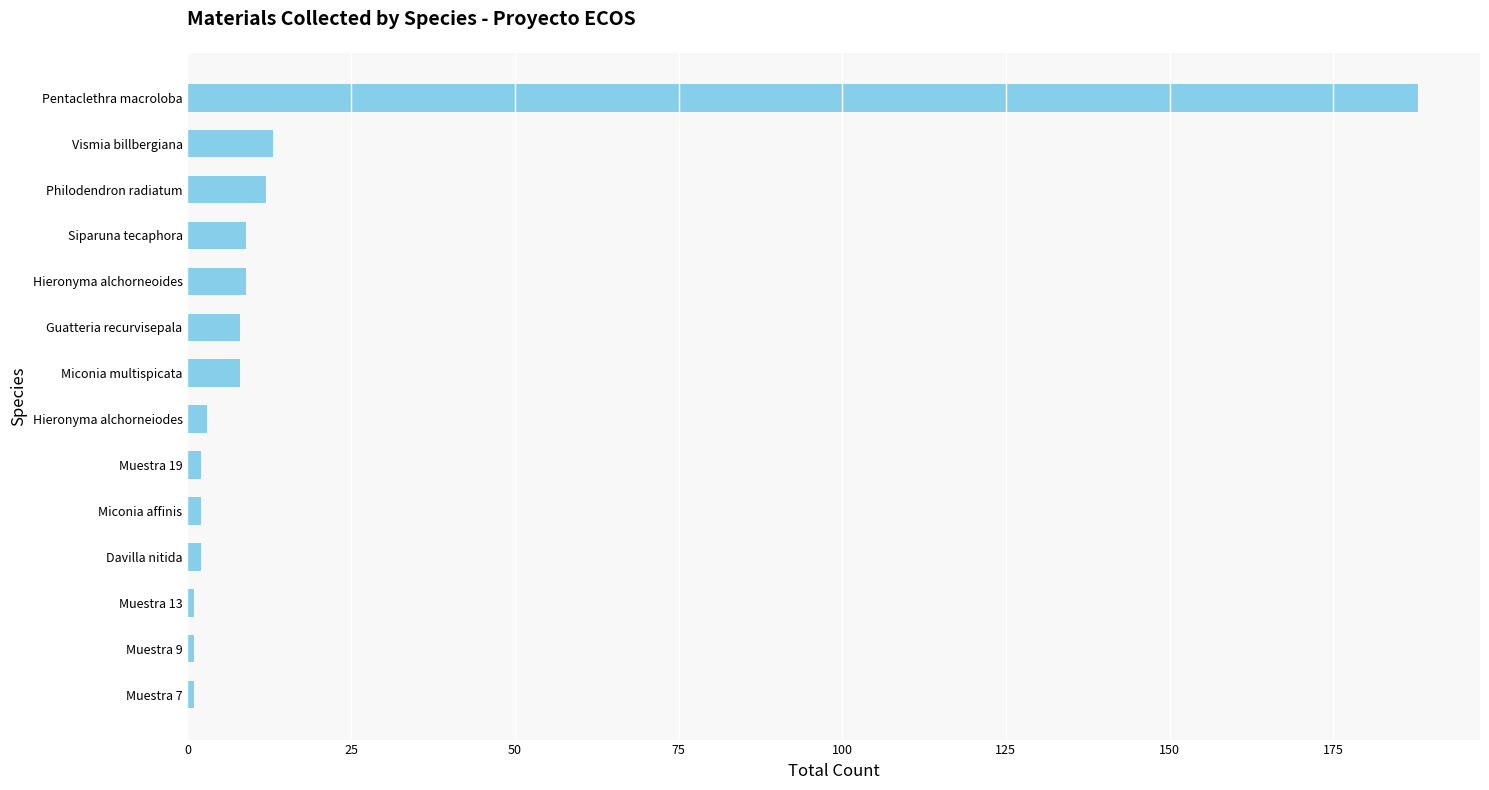

What is the maximum value shown in the chart?

188